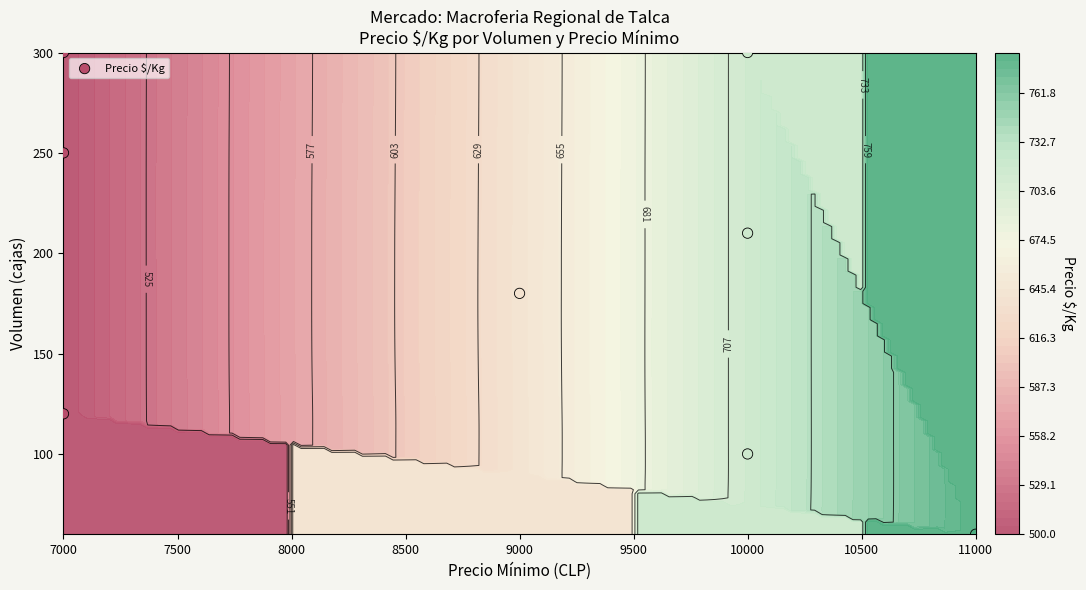

What is the maximum value shown in the chart?

300